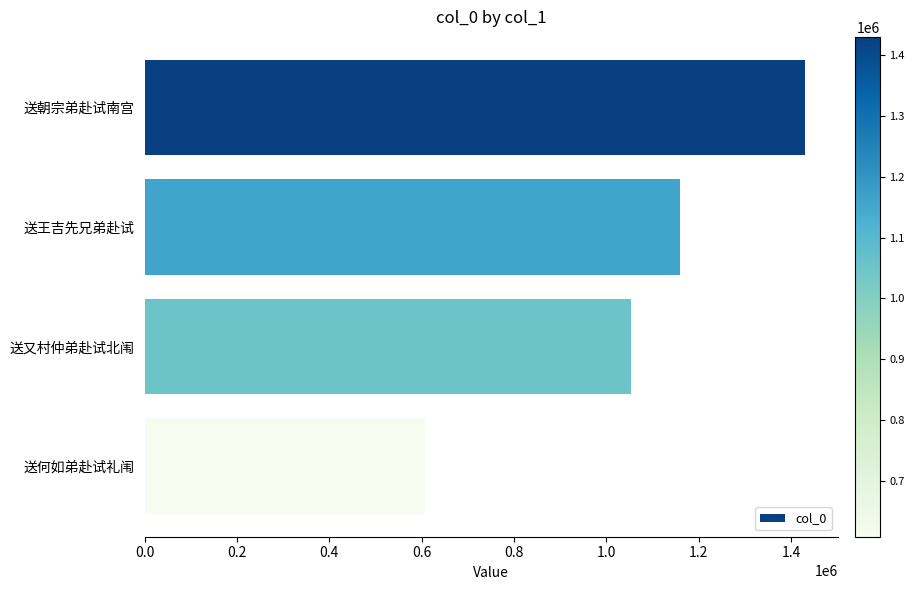

Rank the categories by value from highest to lowest.

送朝宗弟赴试南宫, 送王吉先兄弟赴试, 送又村仲弟赴试北闱, 送何如弟赴试礼闱